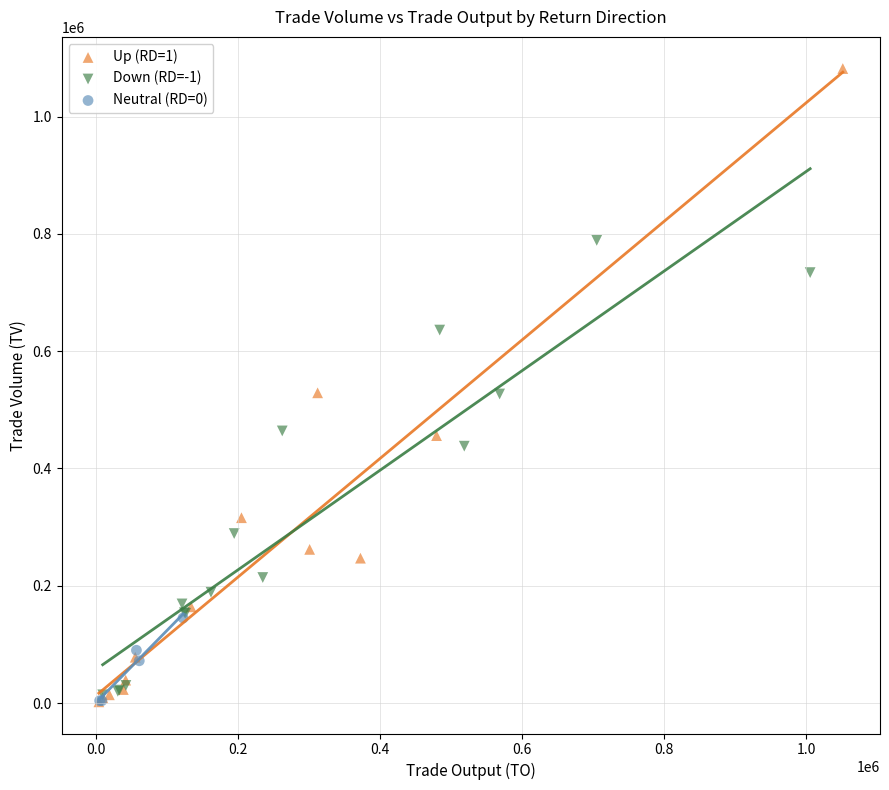

Which series has the largest Y range (max minus min)?

Up (RD=1)